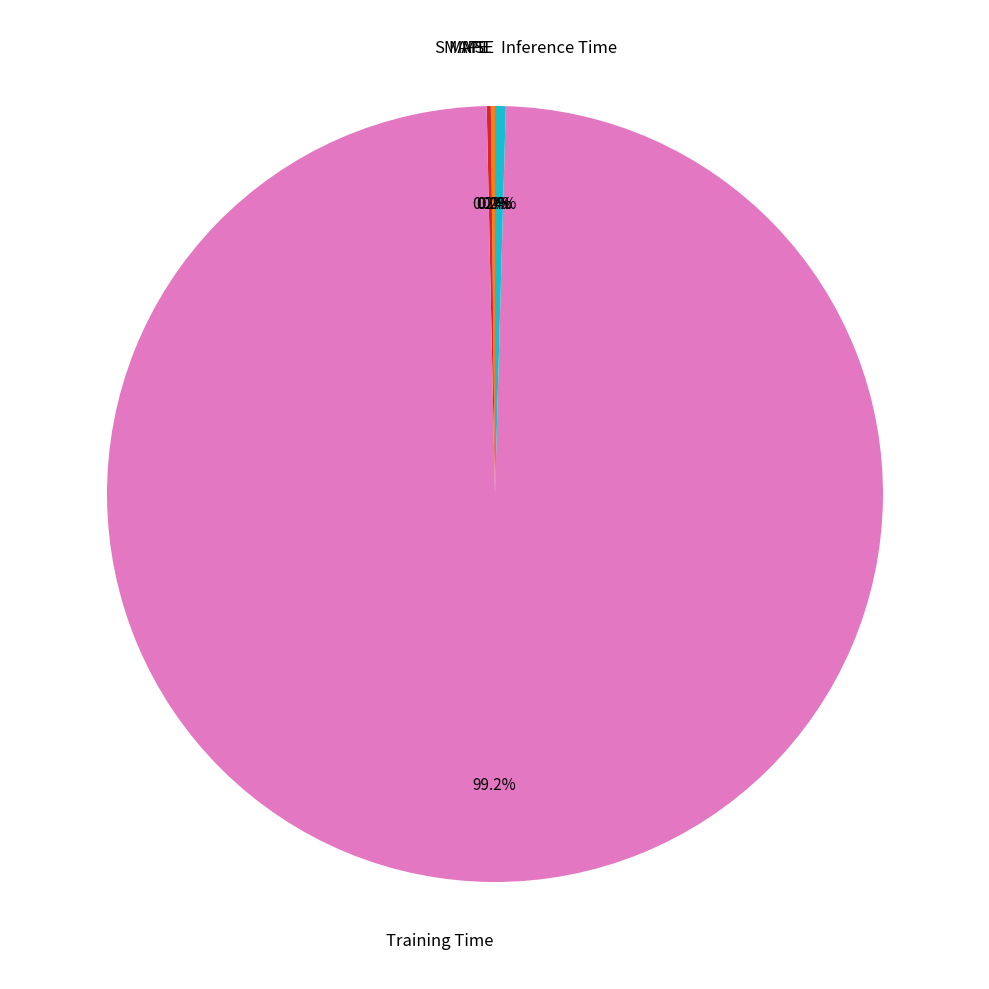

Is there any slice that represents more than half of the pie?

Yes